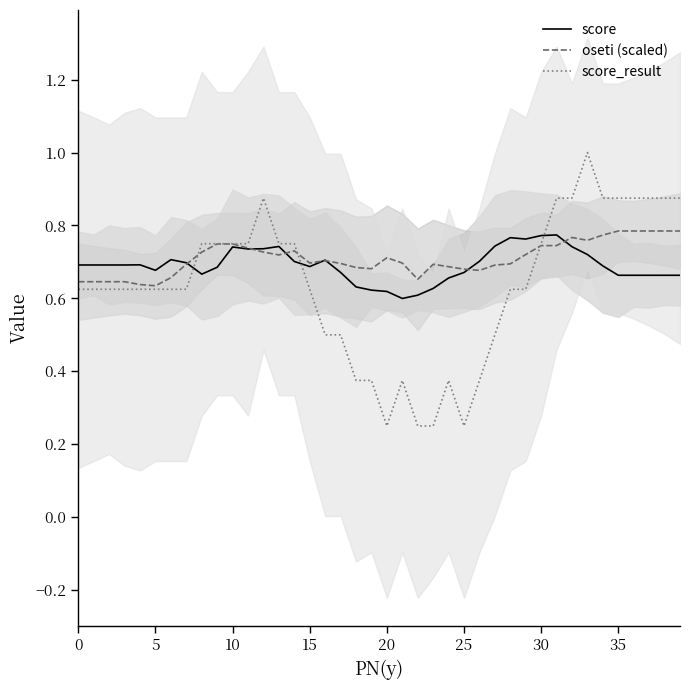

What is the label of the 14th point from the right?

26